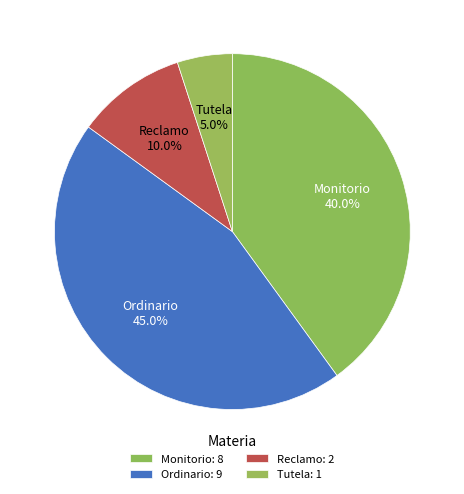

How many segments does this pie chart have?

4